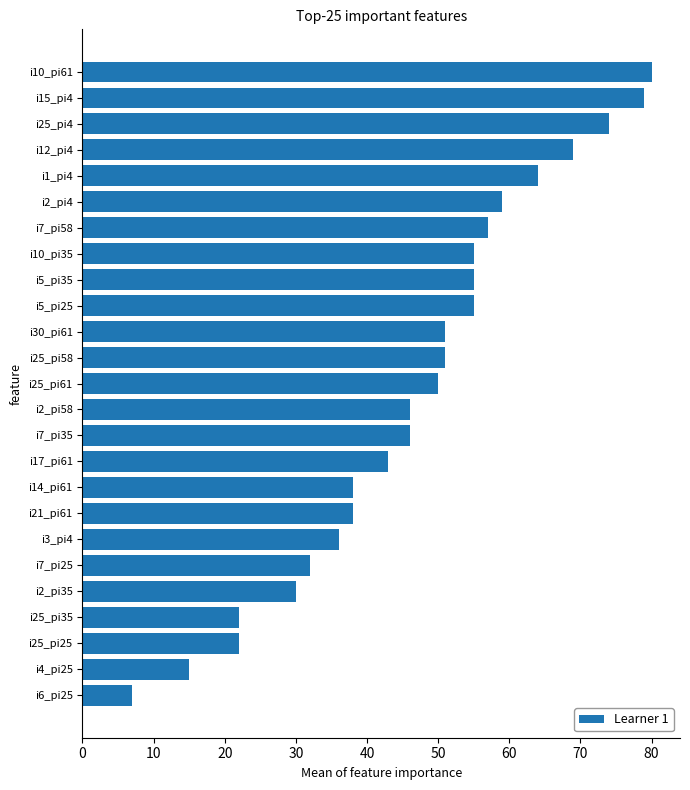

Are the bars horizontal?

Yes